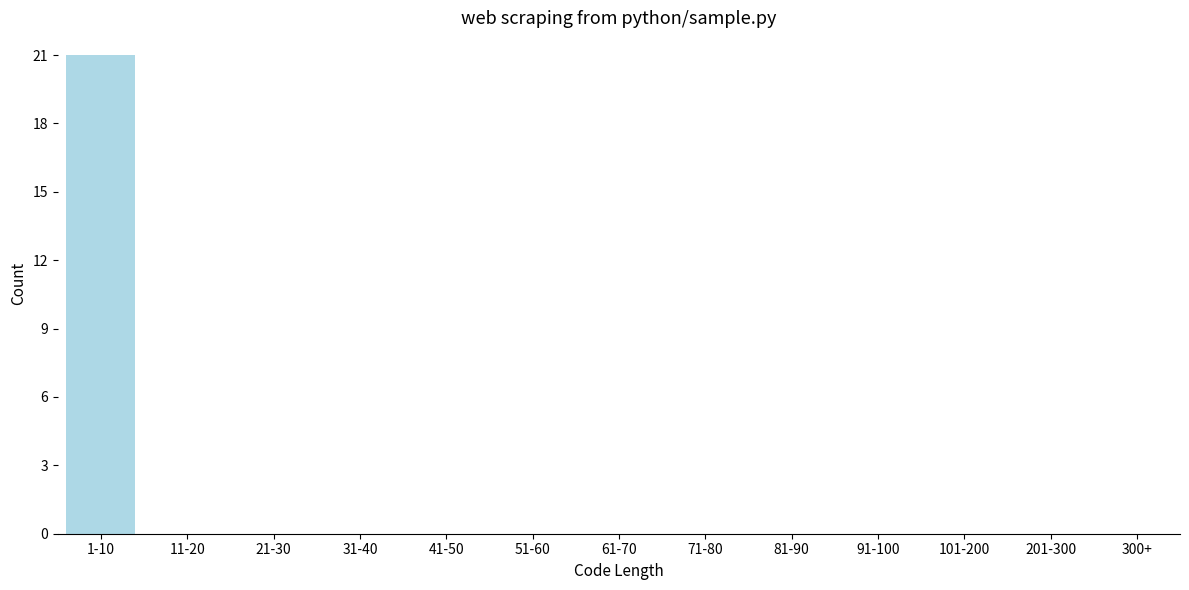

Reading left to right, what are all the values shown in this chart?

1-10=21	11-20=0	21-30=0	31-40=0	41-50=0	51-60=0	61-70=0	71-80=0	81-90=0	91-100=0	101-200=0	201-300=0	300+=0